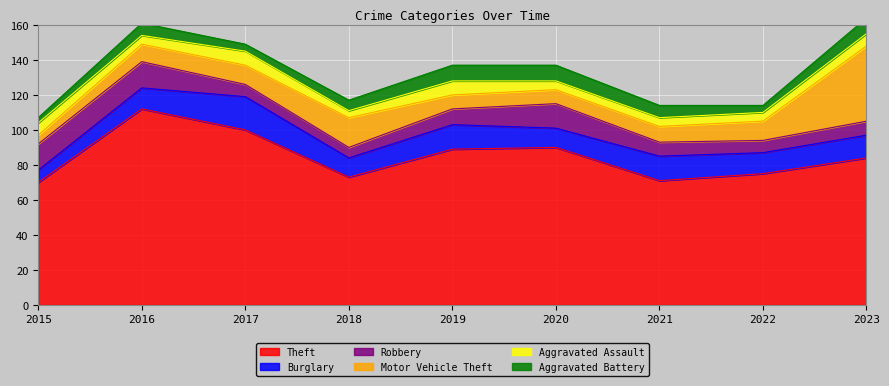

True or false: Aggravated Battery has more than 0 interior local peaks.

True